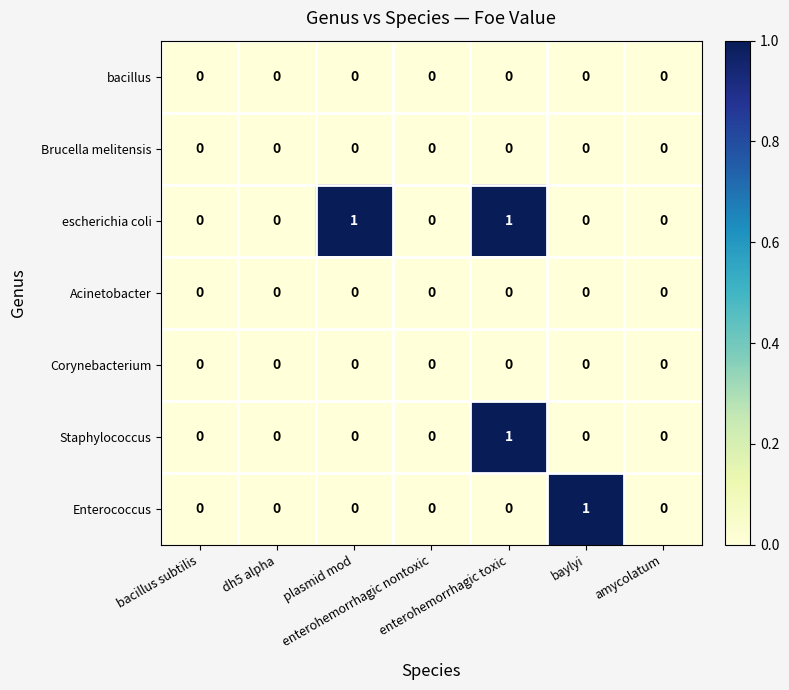

What is the maximum value shown in the chart?

1